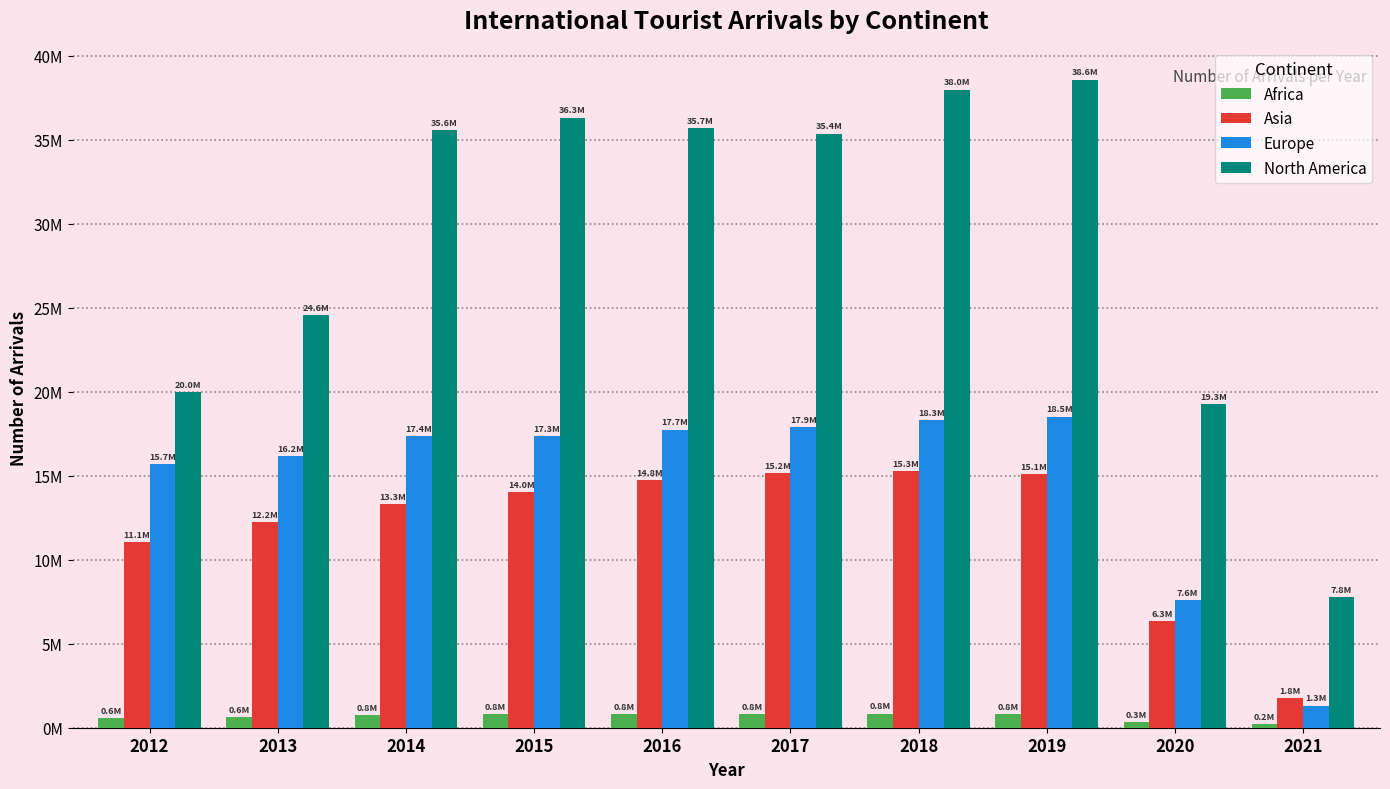

Does the chart contain any negative values?

No